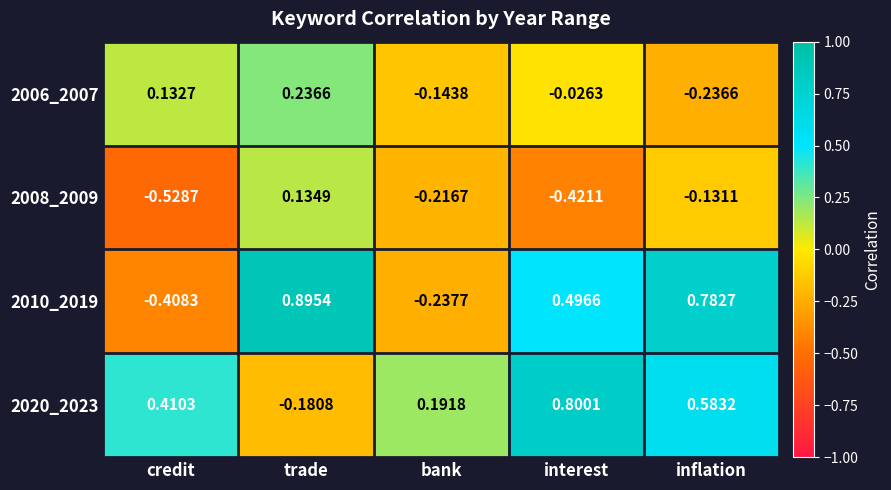

At which category is the sum across all series the highest?

trade